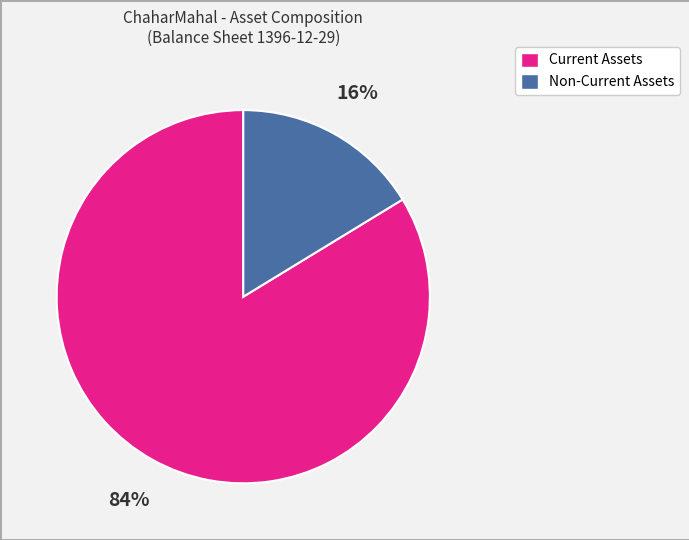

To the nearest percent, what is the average slice percentage?

50%